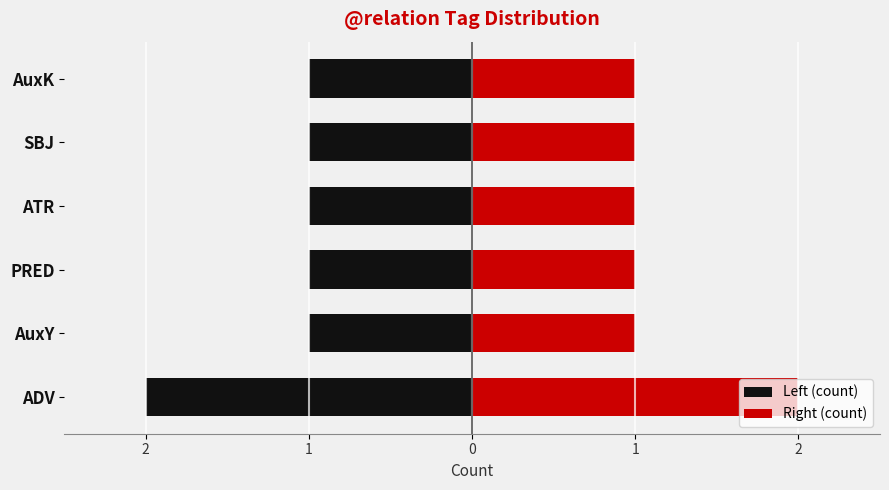

What is the smallest value displayed?

-2